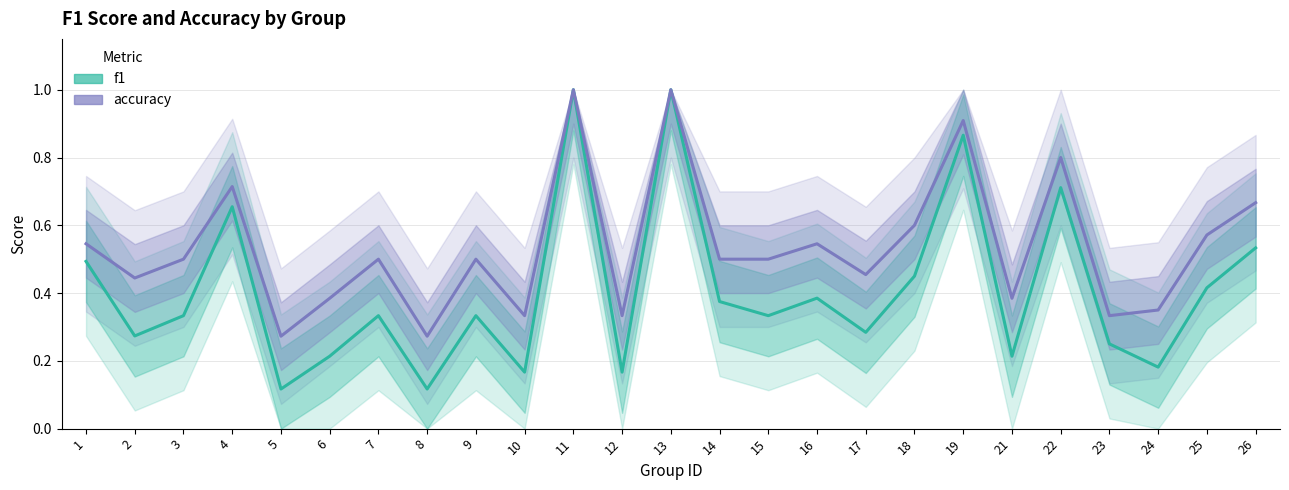

At which category is the sum across all series the highest?

11